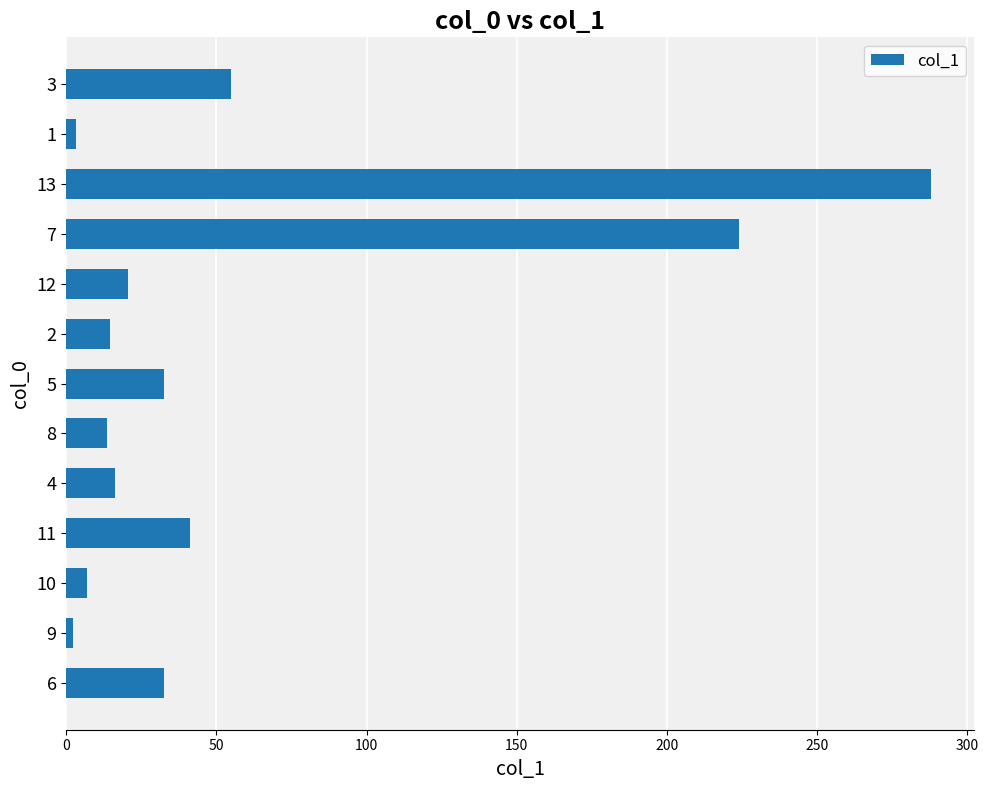

What is the ratio of the value at 11 to the value at 12?

2.0